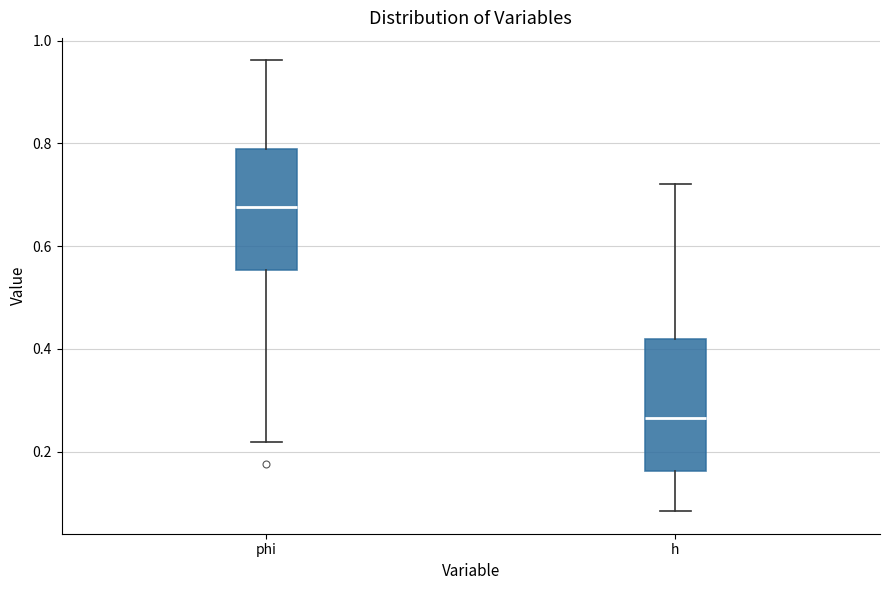

Reading left to right, read every box against the y-axis: the position of its median line, the range the box covers, and the ends of its whiskers. The values are not printed on the chart, so give them approximately, as read against the axis.

phi: median 0.68, box 0.56 to 0.78, whiskers 0.22 to 0.96
h: median 0.26, box 0.16 to 0.42, whiskers 0.08 to 0.72